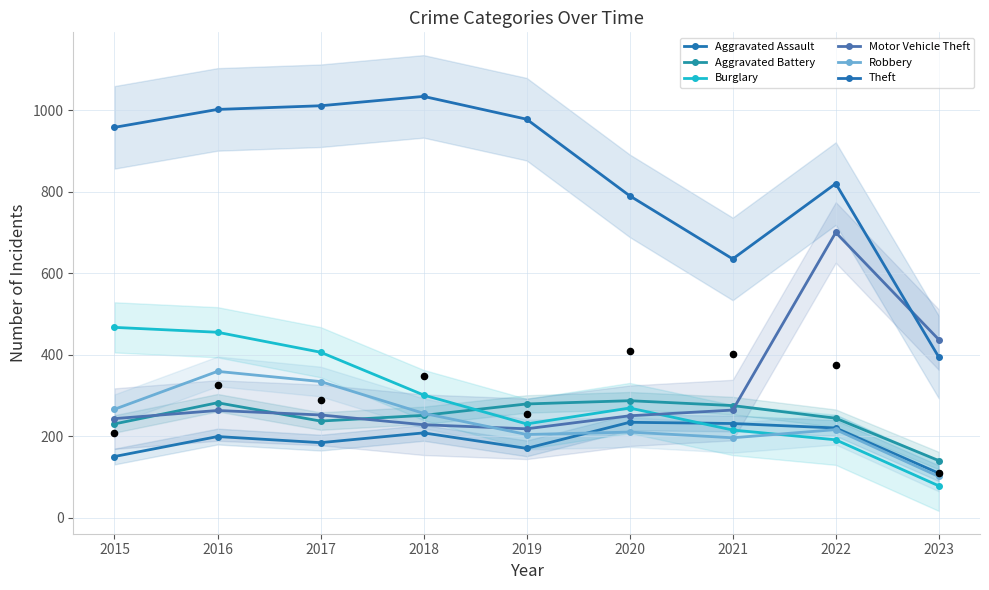

What are all the series names shown in the legend?

Aggravated Assault, Aggravated Battery, Burglary, Motor Vehicle Theft, Robbery, Theft